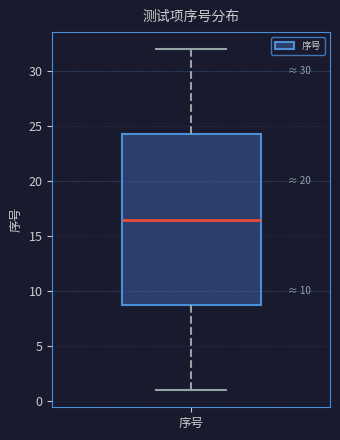

Read this box plot against the y-axis: the position of the median line, the range covered by the box, and the ends of both whiskers. The values are not printed on the chart, so give them approximately, as read against the axis.

median 16.5, box 9.0 to 24.5, whiskers 1.0 to 32.0